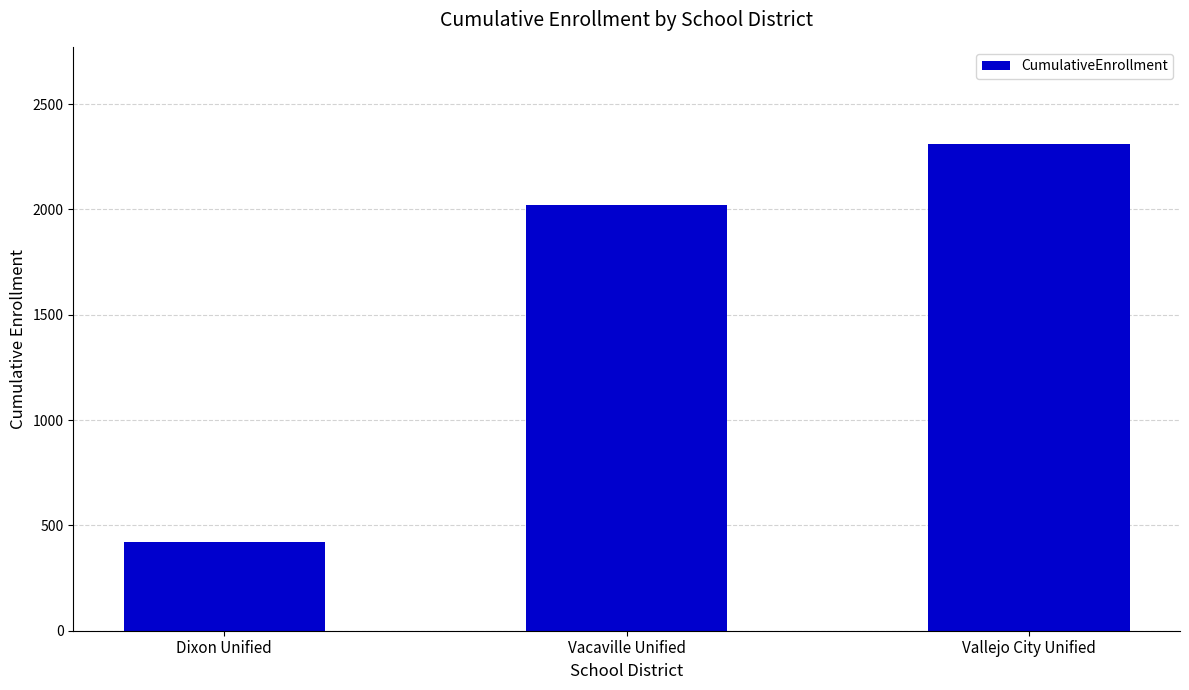

True or false: the data shows 419 at Dixon Unified.

True